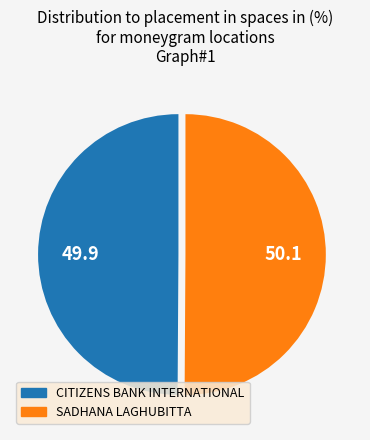

How many slices are in this pie chart?

2